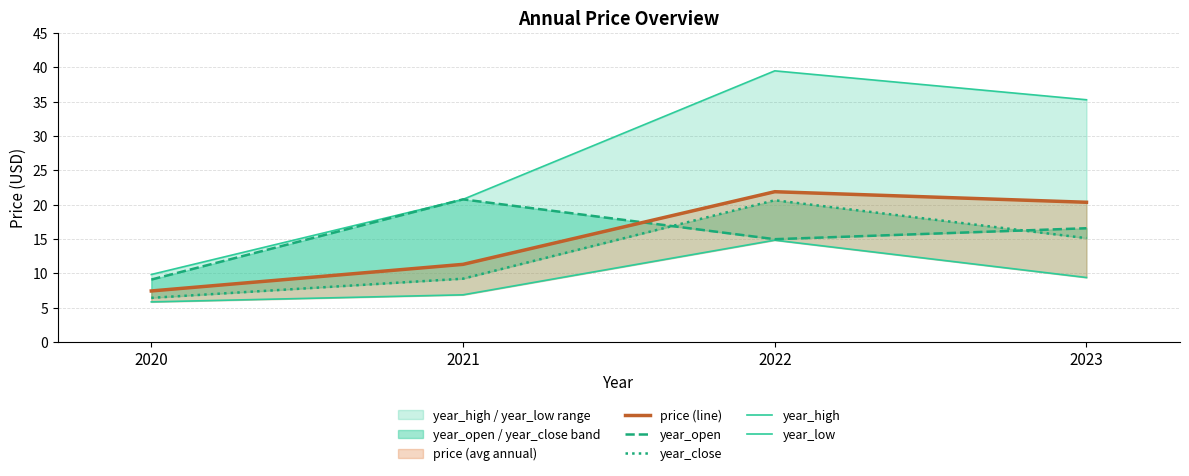

Between 2022 and 2023, which series saw the biggest shift?

year_close